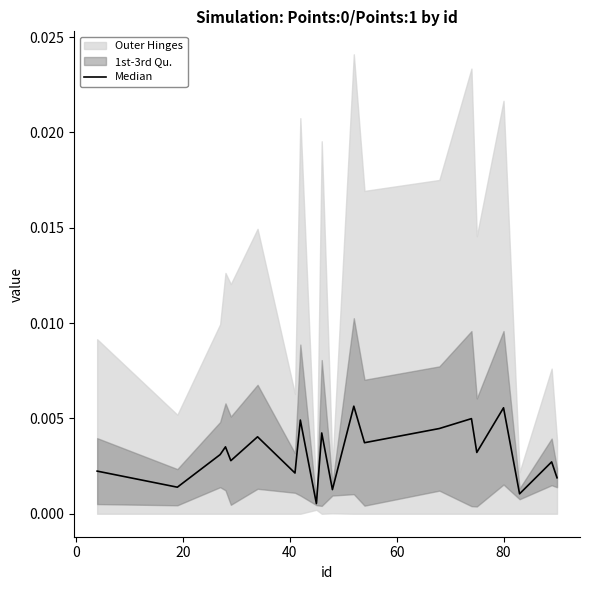

True or false: the data shows 0.0 at 14.

False